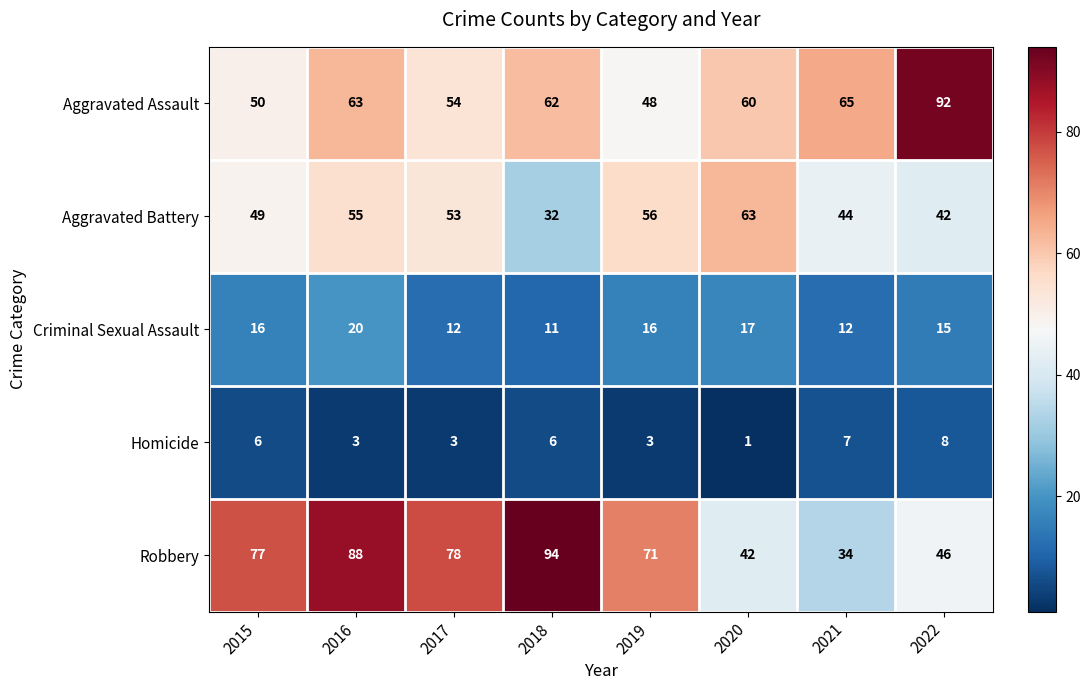

At which label is Aggravated Assault closest to 70?

2021